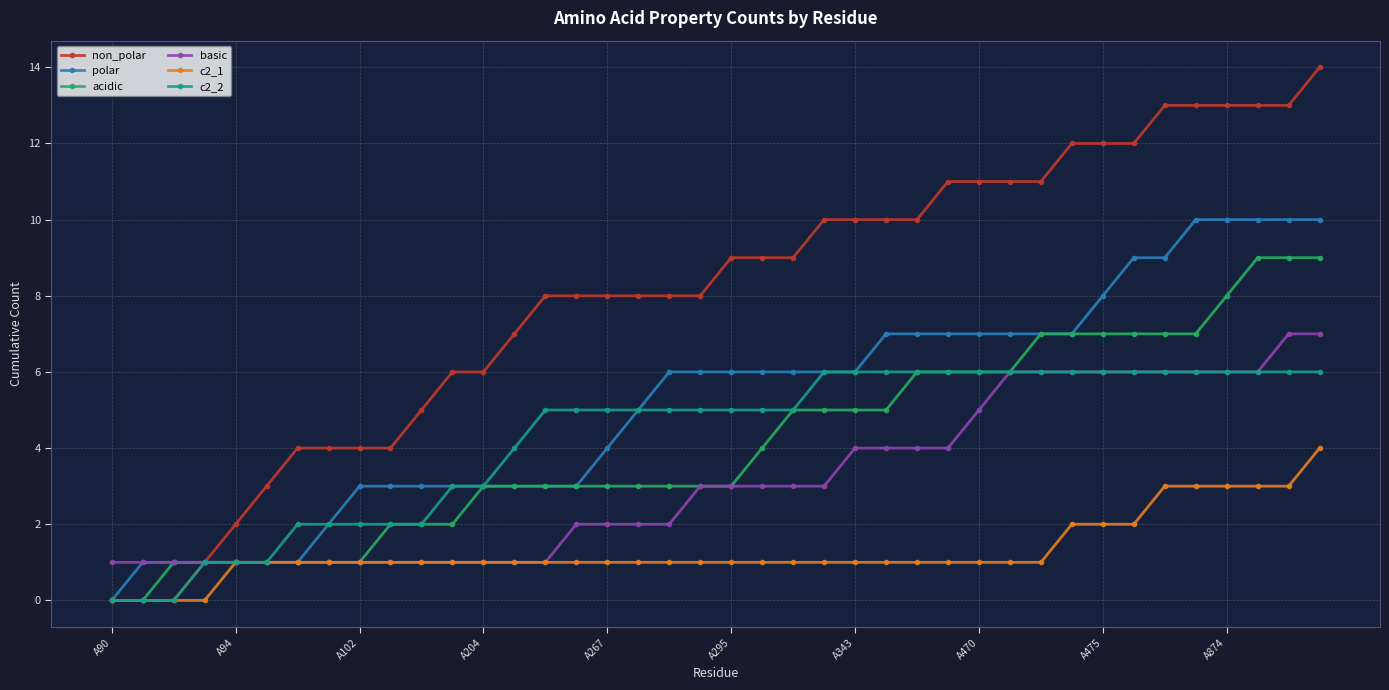

What is the difference between the second highest and second lowest values in the c2_1 series?

3